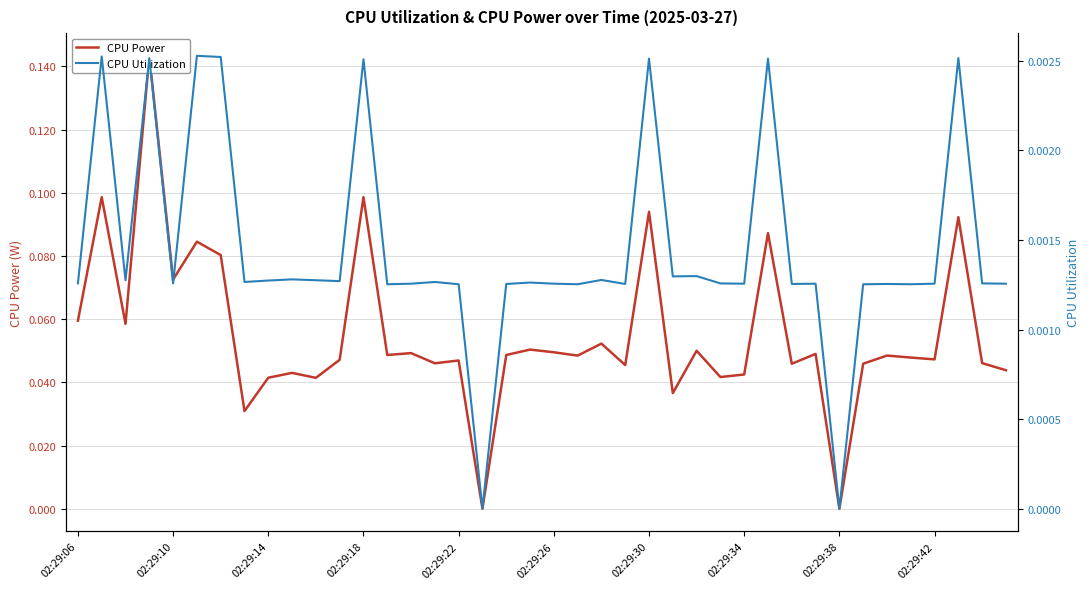

At how many categories does at least one series exceed 0?

38